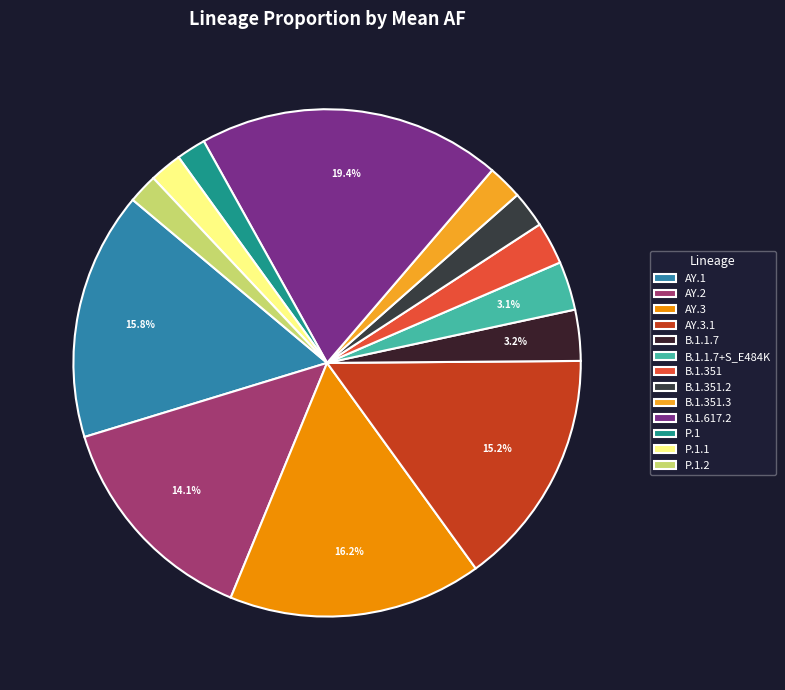

Rank the categories by value from highest to lowest.

B.1.617.2, AY.3, AY.1, AY.3.1, AY.2, B.1.1.7, B.1.1.7+S_E484K, B.1.351, B.1.351.2, B.1.351.3, P.1.1, P.1, P.1.2